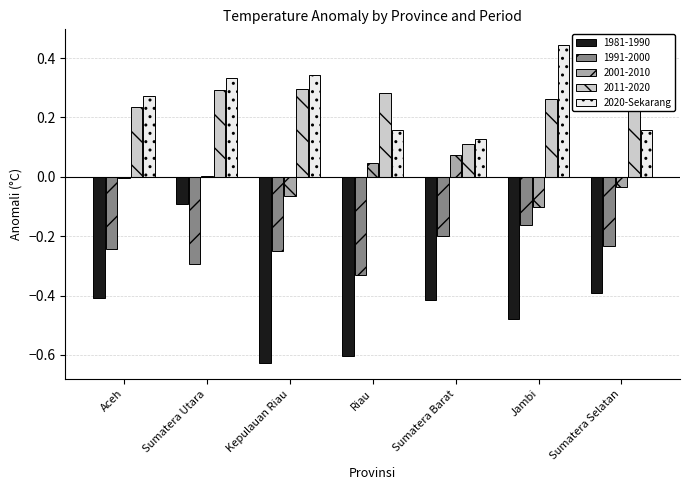

The 1991-2000 series shows -0.3 at Kepulauan Riau. True or false?

True